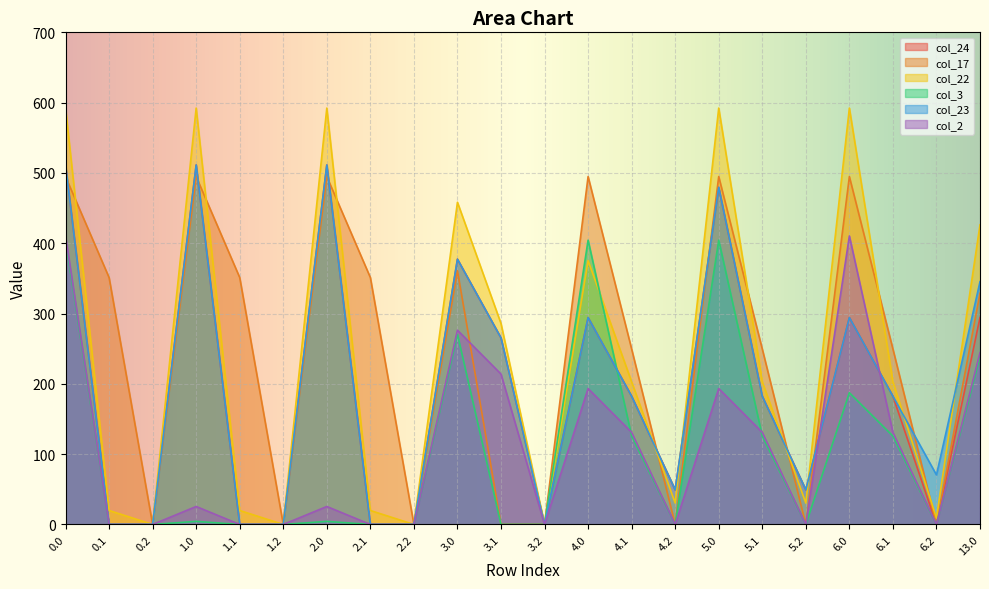

Rank the series by their maximum value, from highest to lowest.

col_22, col_24, col_23, col_17, col_2, col_3